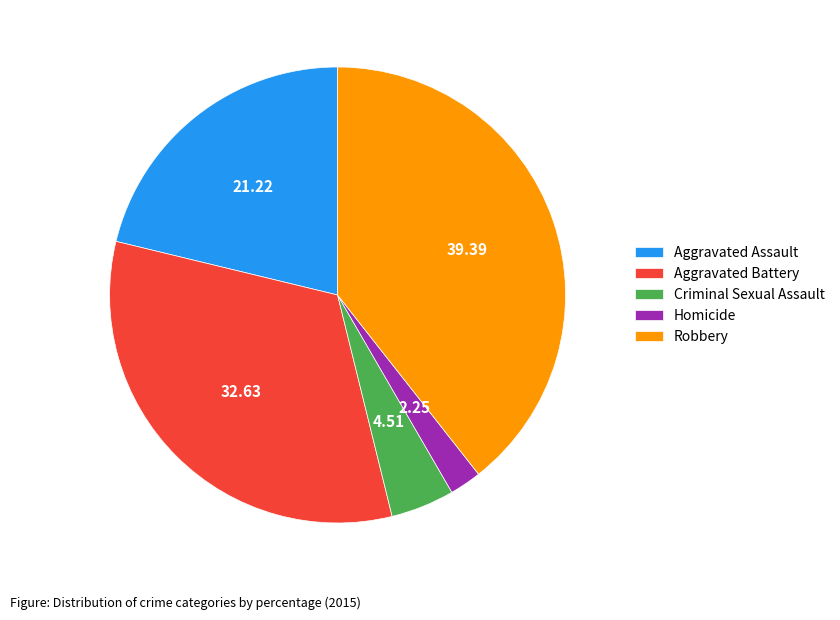

Count the number of slices in the pie.

5